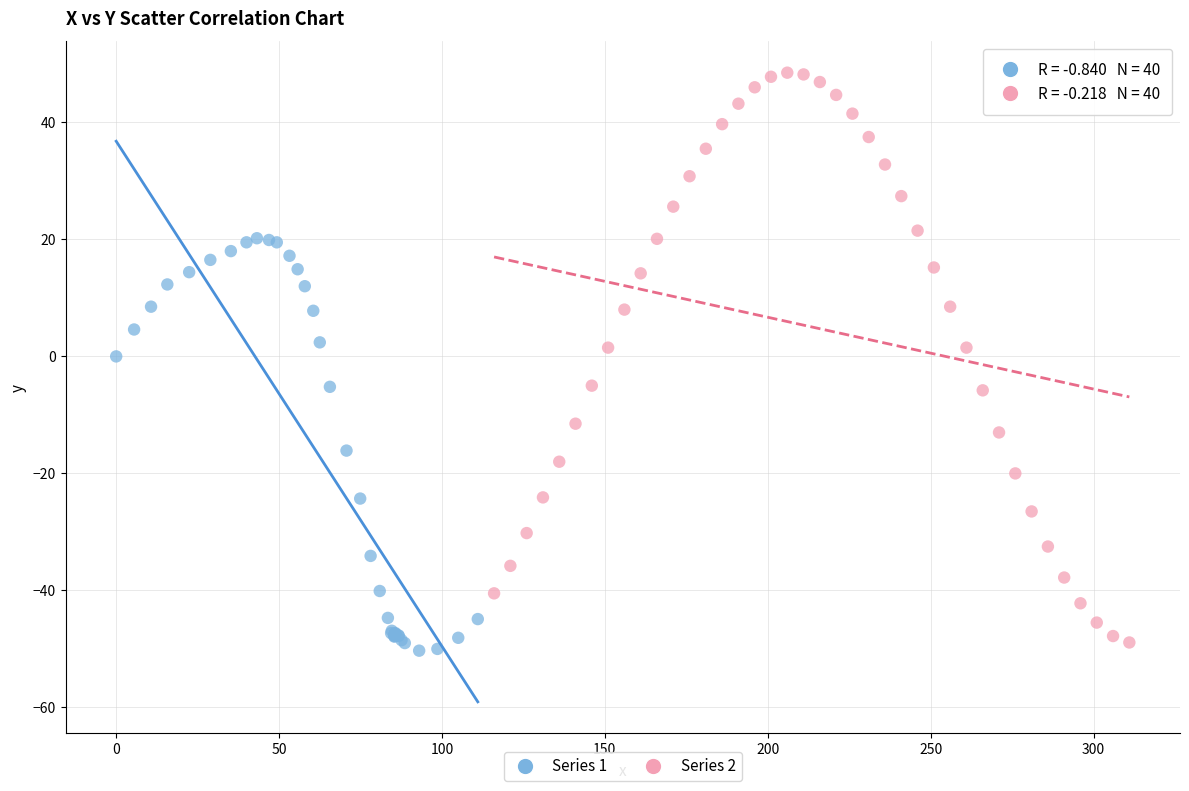

Which series has the largest Y range (max minus min)?

Series 2